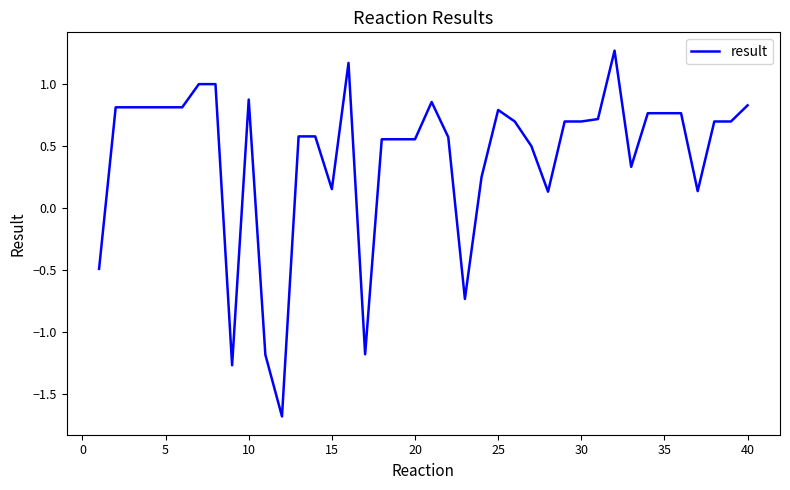

Does the chart display data point markers on the line(s)?

No